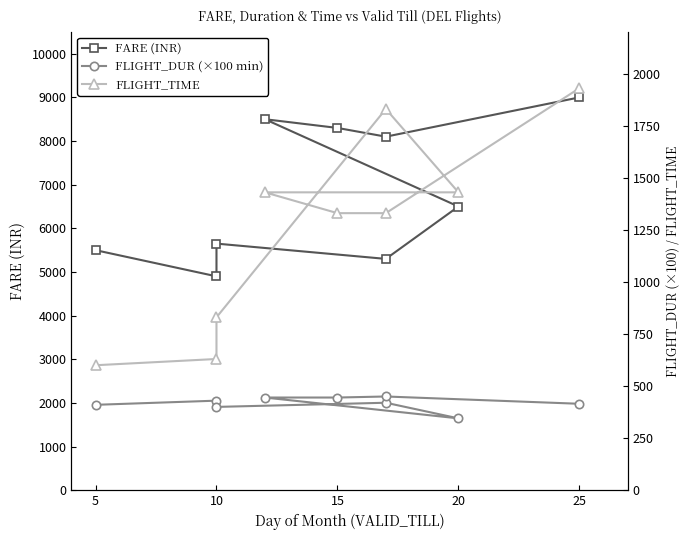

What are all the series names shown in the legend?

FARE (INR), FLIGHT_DUR (×100 min), FLIGHT_TIME